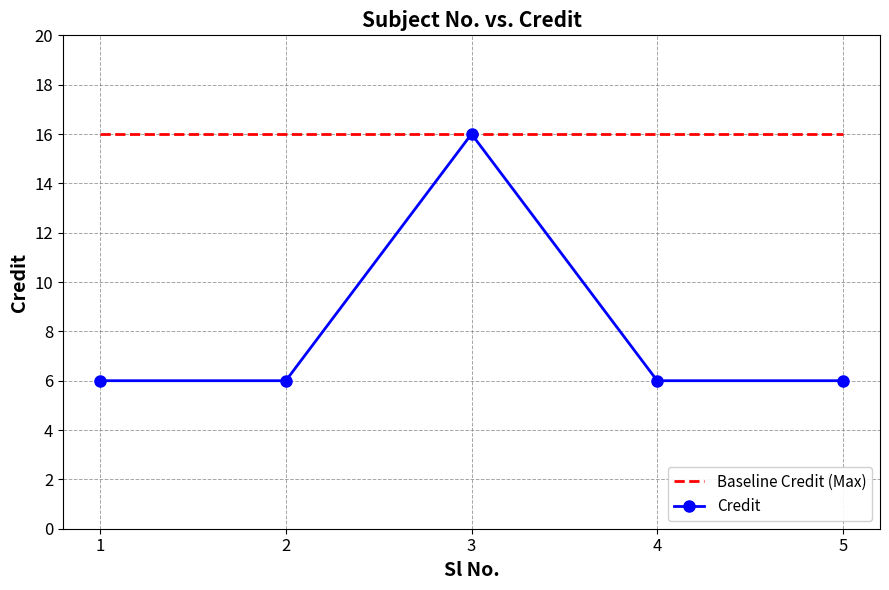

True or false: Baseline Credit (Max) has more than 2 points higher than both neighbors.

False